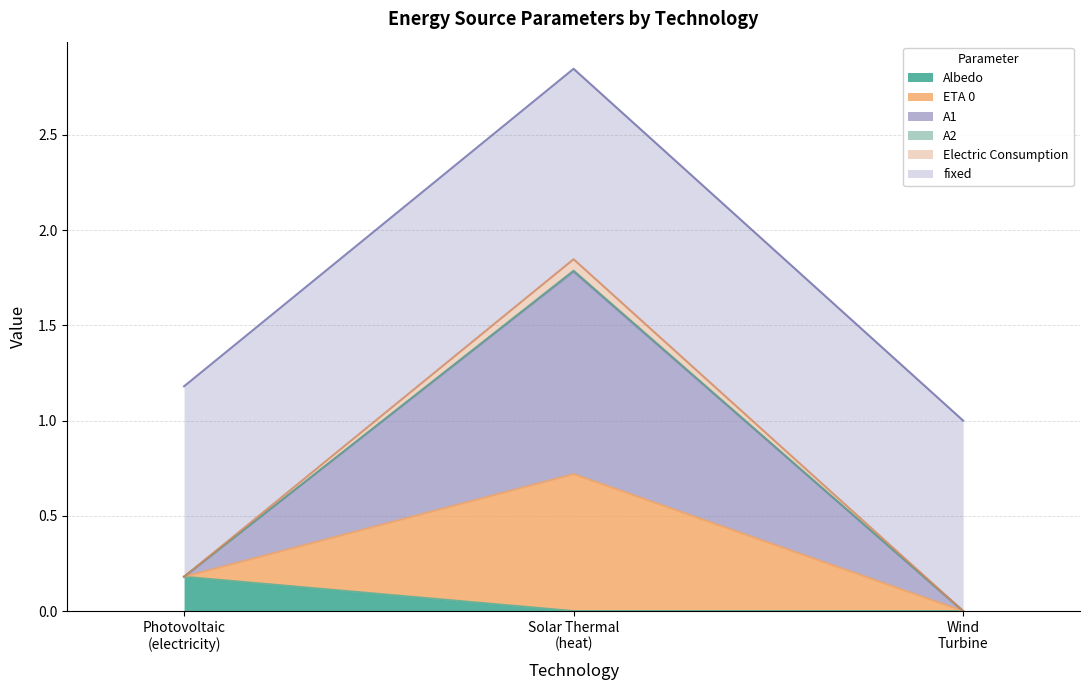

The value of ETA 0 at Wind Turbine is 1.6. True or false?

False